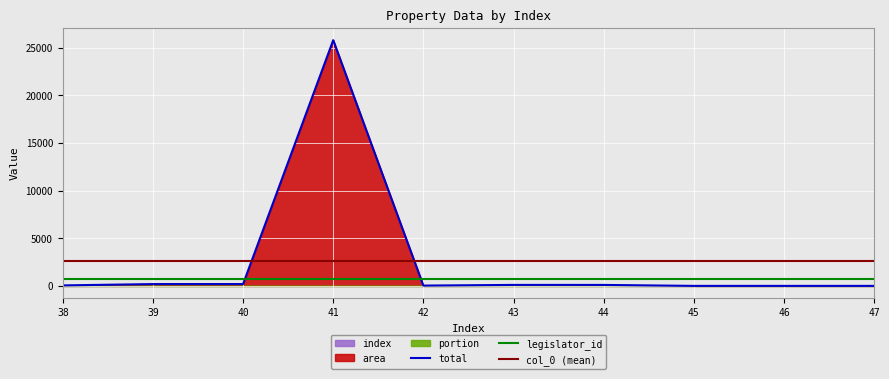

The value of total at 46 is 0.0. True or false?

True